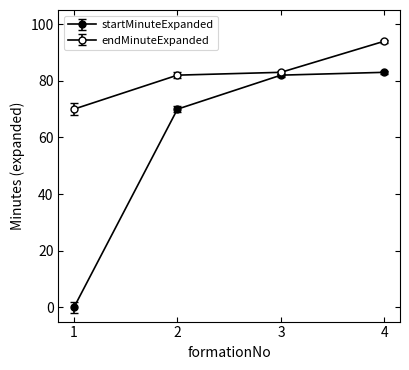

At which label does startMinuteExpanded first exceed 82?

4